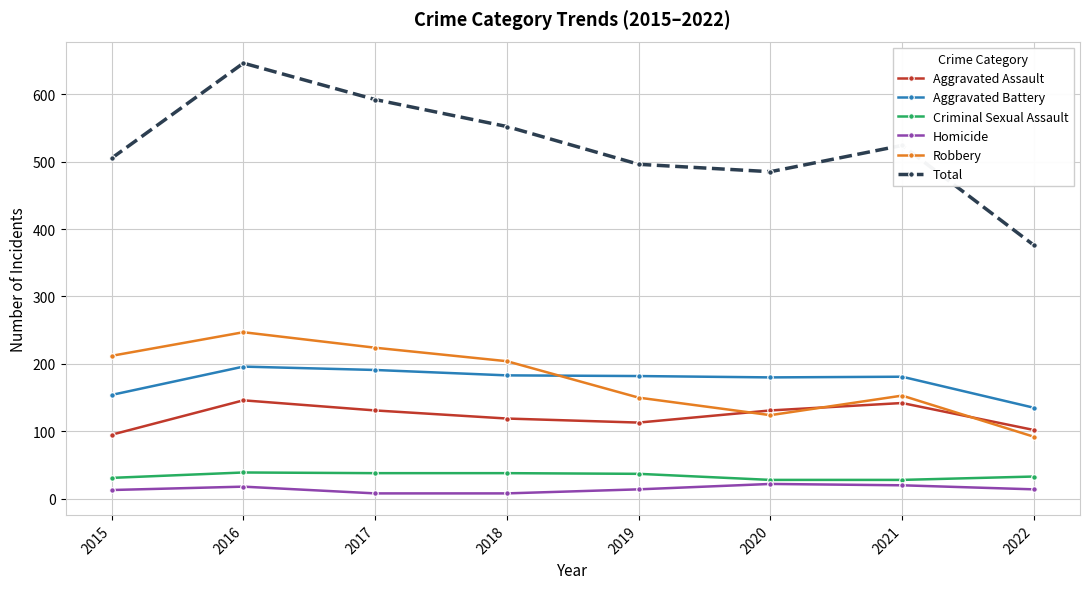

Which category has the highest value in the Robbery series?

2016